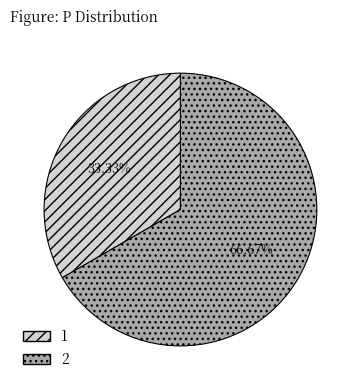

Is it true that 2 is 56% of the pie?

False